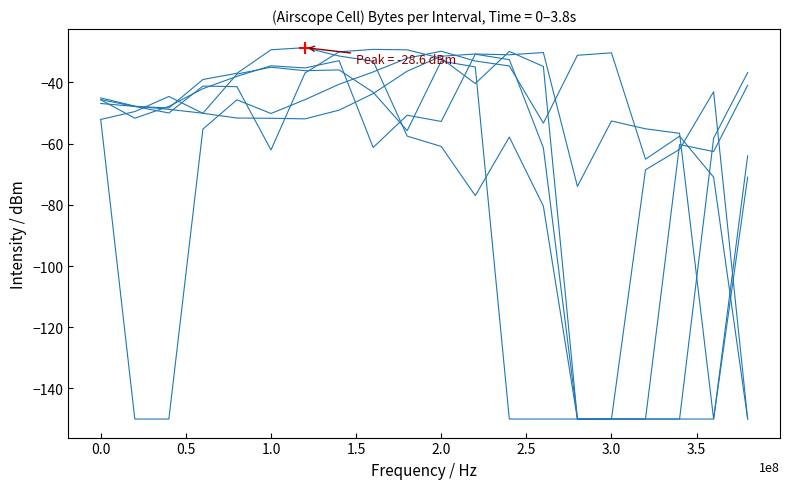

How many lines are shown in the chart?

6